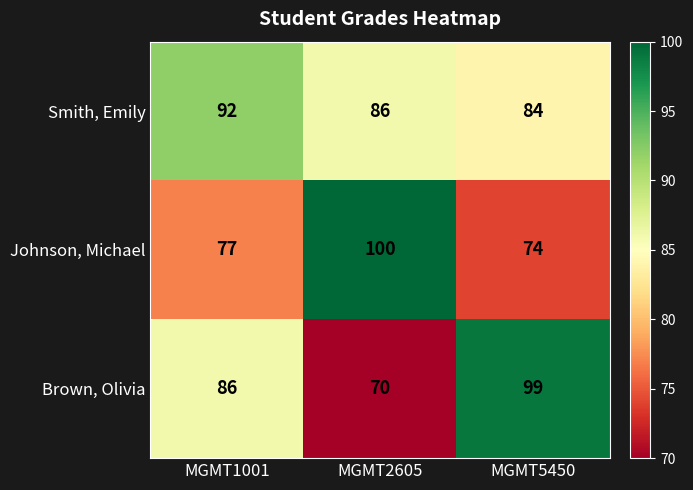

What is the smallest value displayed?

70